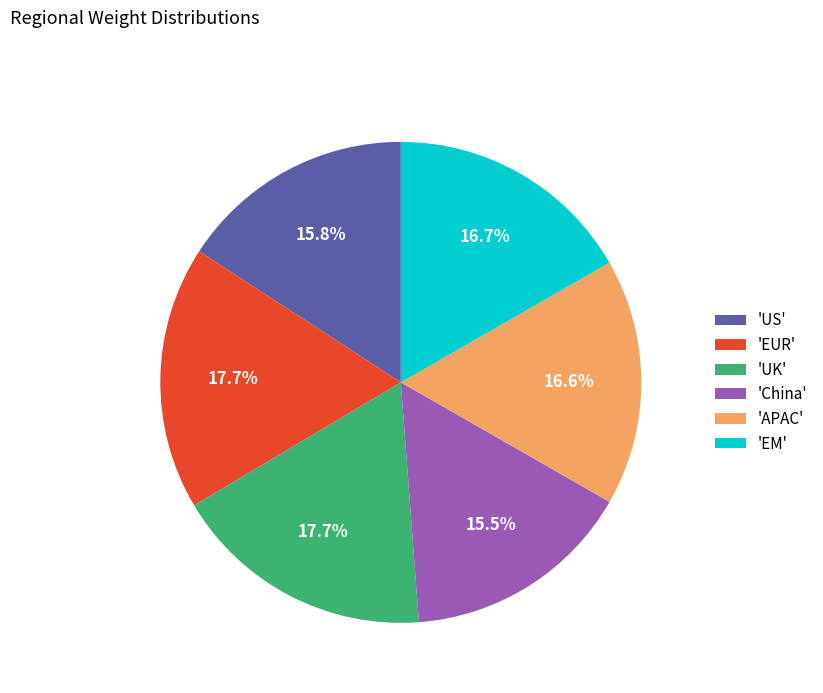

Is there any slice that represents more than half of the pie?

No